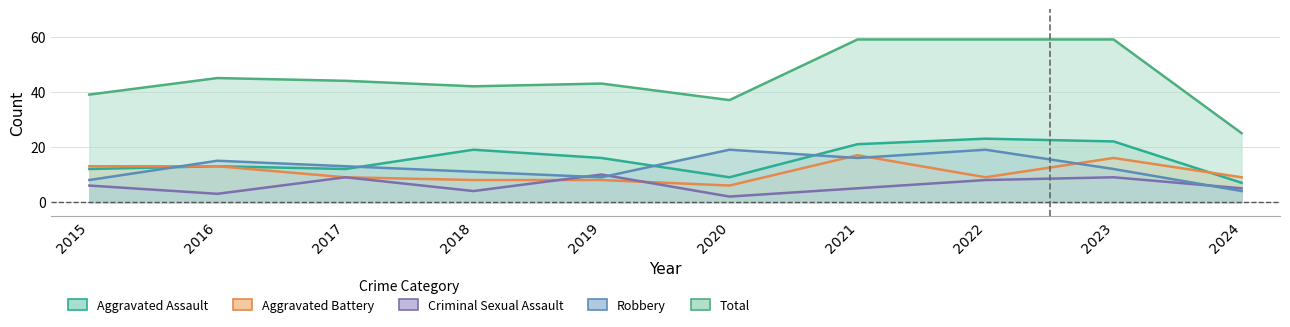

Count the Criminal Sexual Assault values in the range 4 to 9.

7